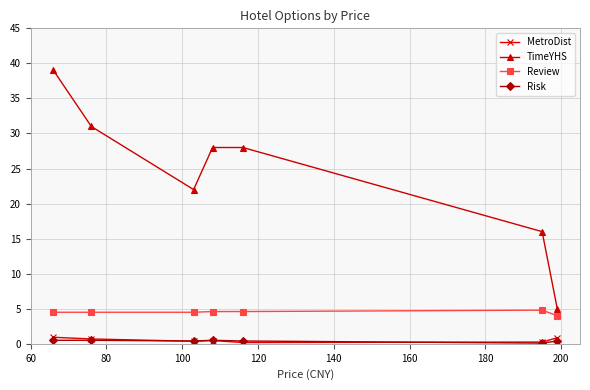

Which series has the largest range (max minus min)?

TimeYHS